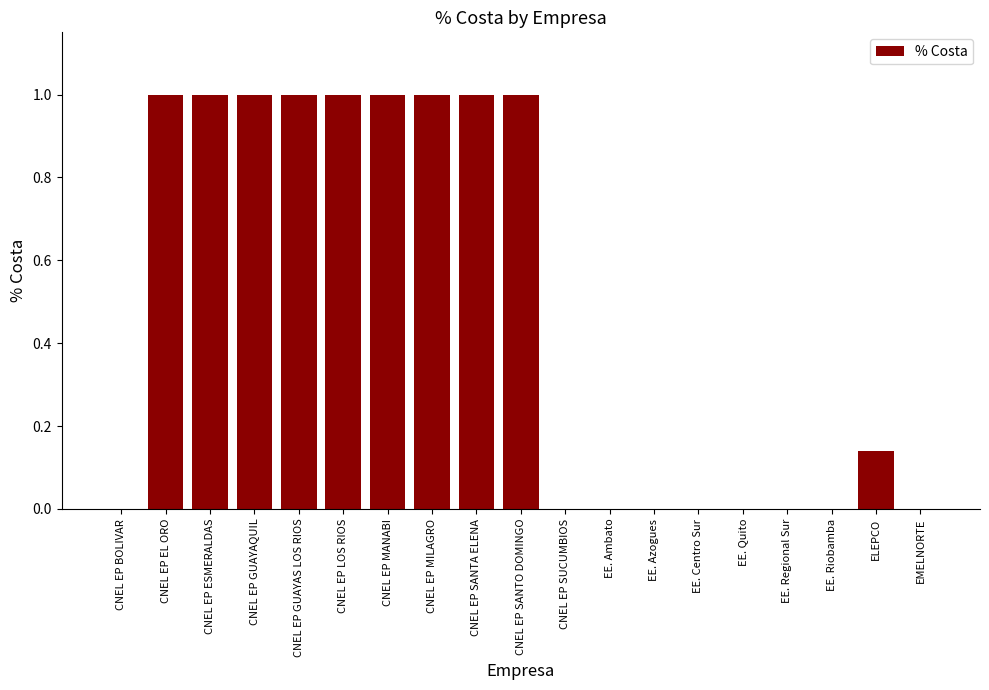

What is the sum of all values?

9.1